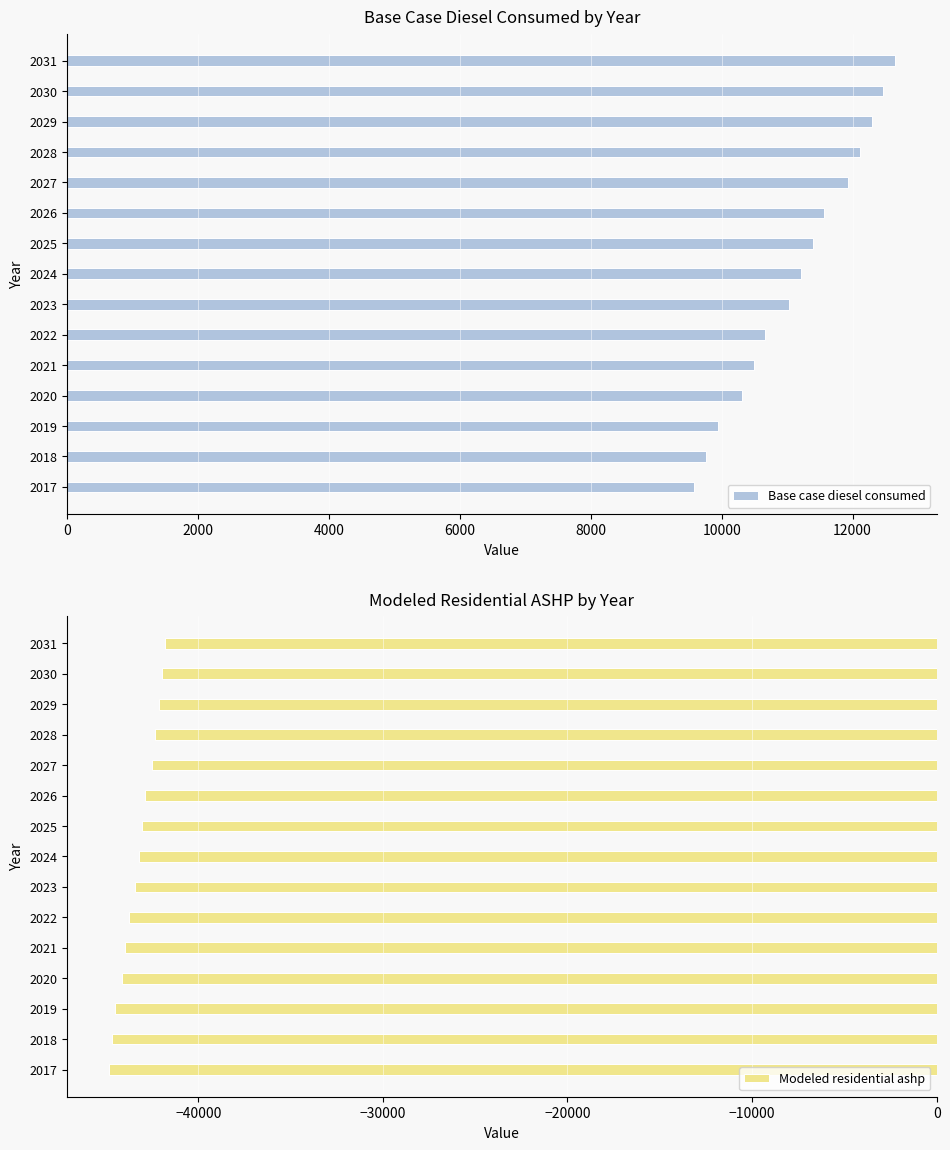

What is the minimum value for Modeled residential ashp?

-44854.5